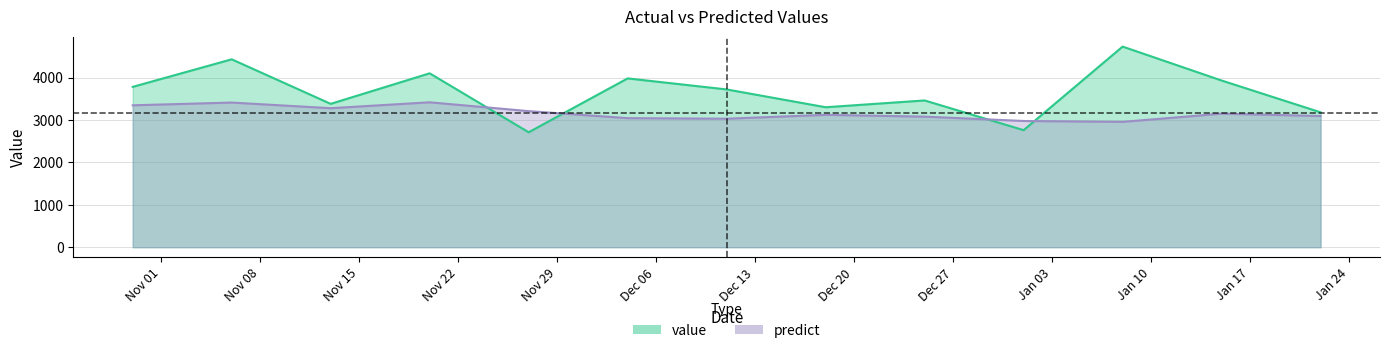

Read the value value at 2017-01-08.

4730.0